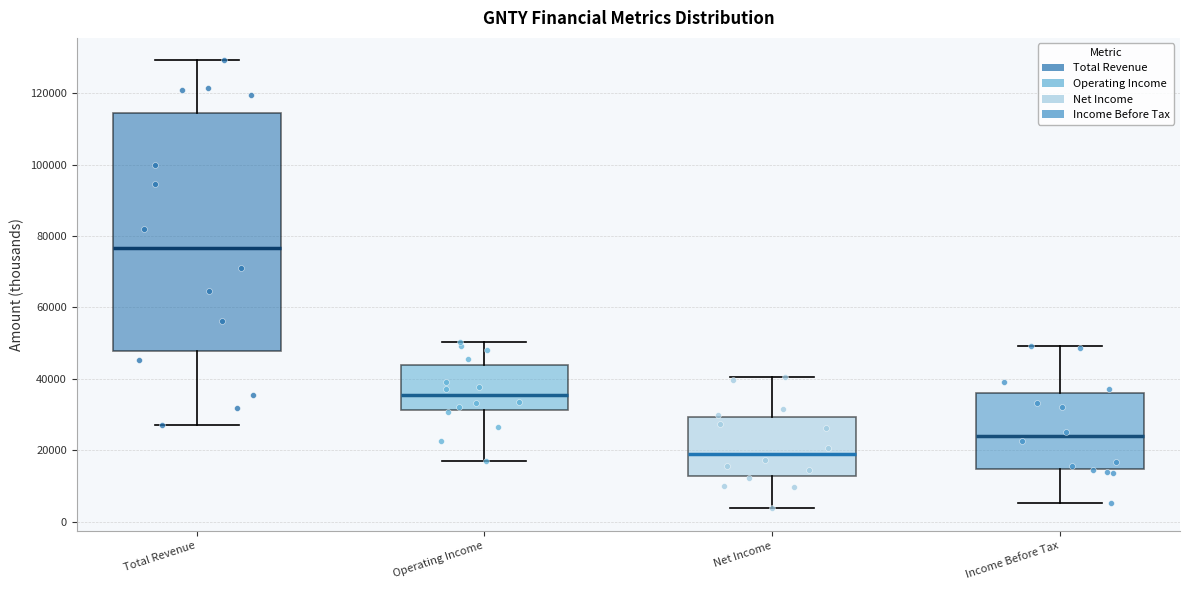

Which box has the lowest median line?

Net Income